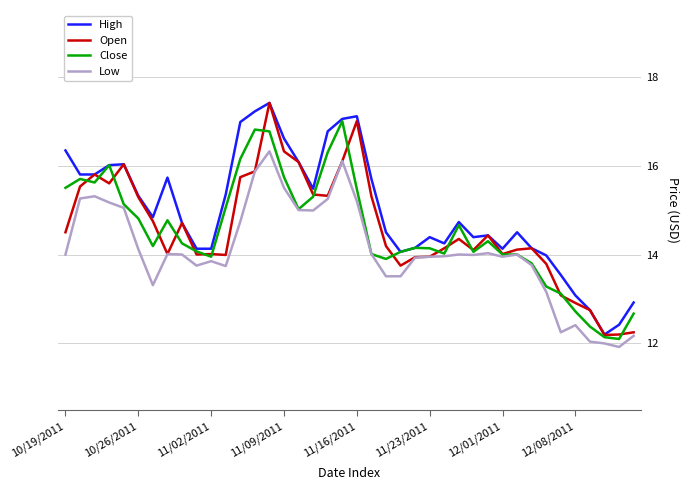

What is the lowest value of the High series?

12.2